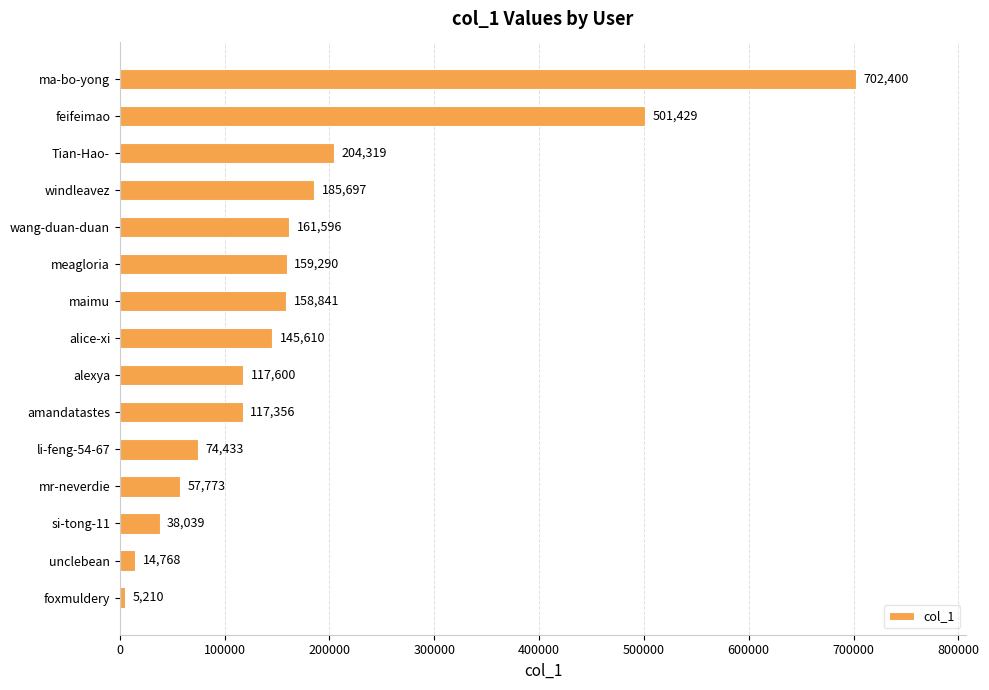

What is the ratio of the value at meagloria to the value at alice-xi?

1.1